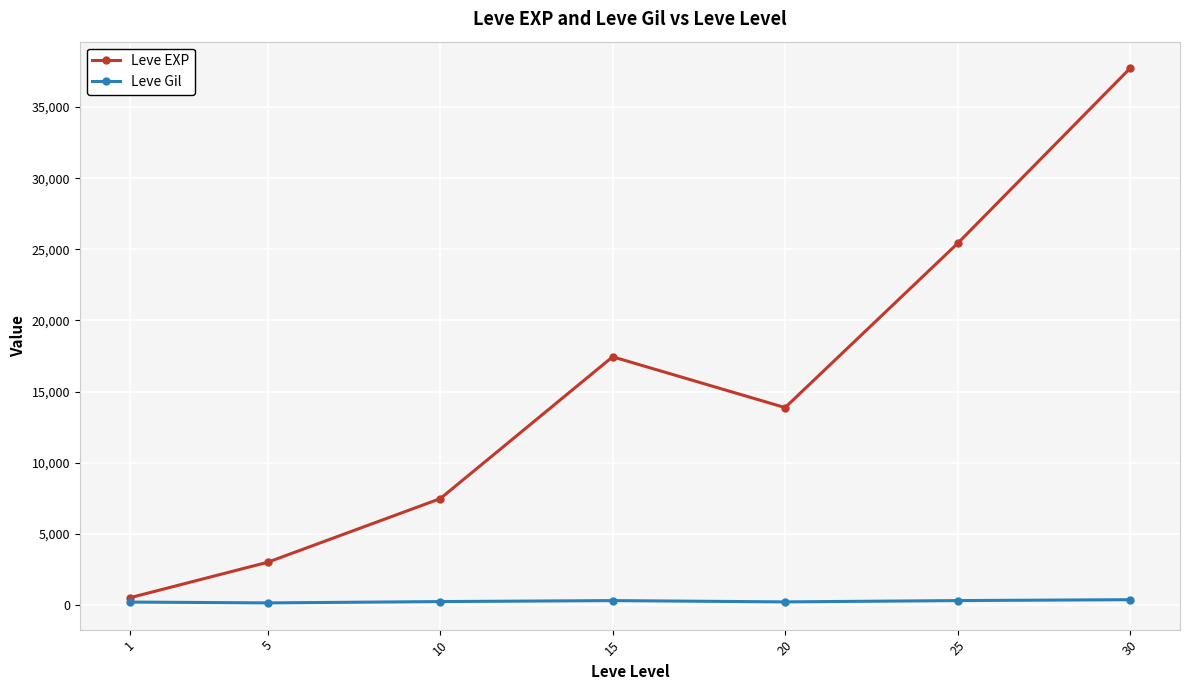

What is the average value of the Leve Gil series?

260.2